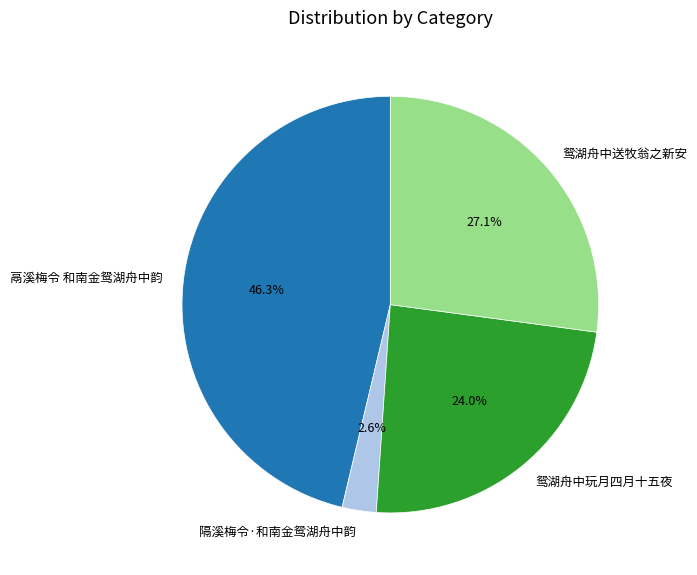

Does 鸳湖舟中玩月四月十五夜 represent more than half of the total?

No